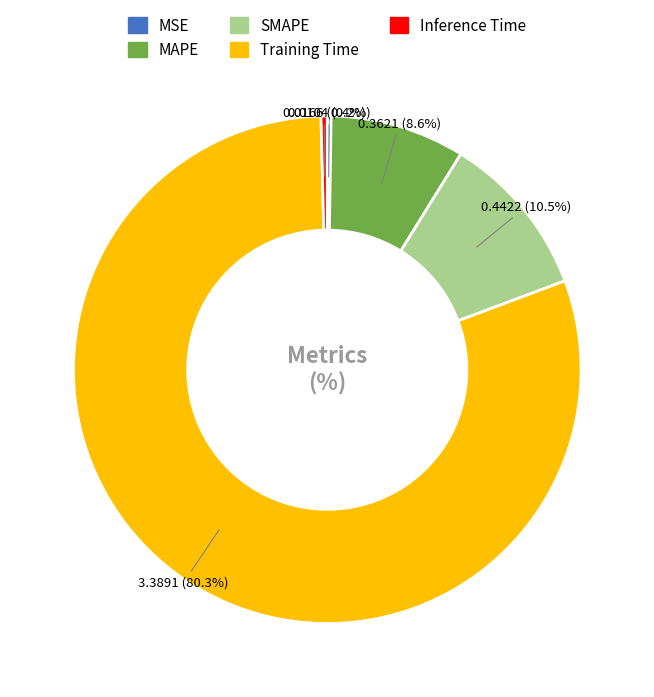

How much of the chart is everything except MAPE?

91.4%